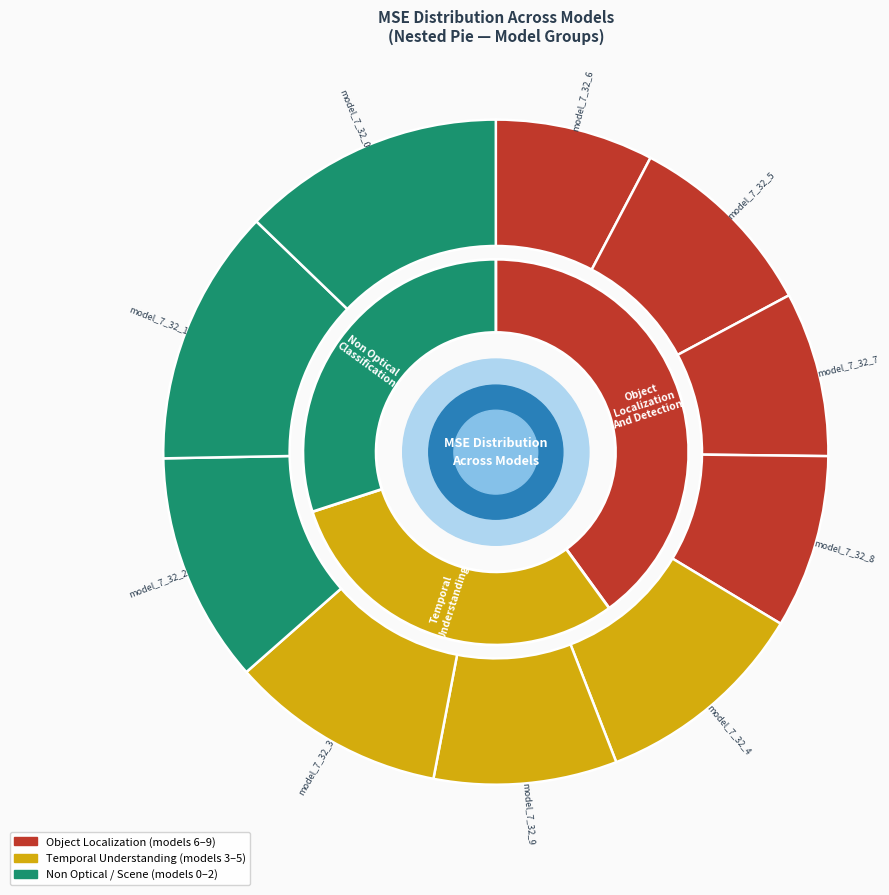

Which has a higher value, model_7_32_6 or model_7_32_4?

model_7_32_4